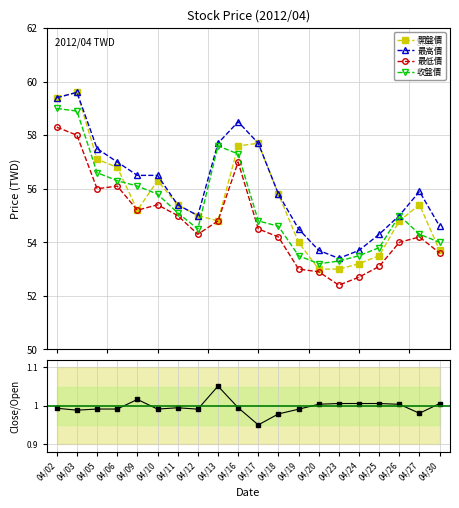

True or false: 最低價 and 收盤價 cross at least once.

False